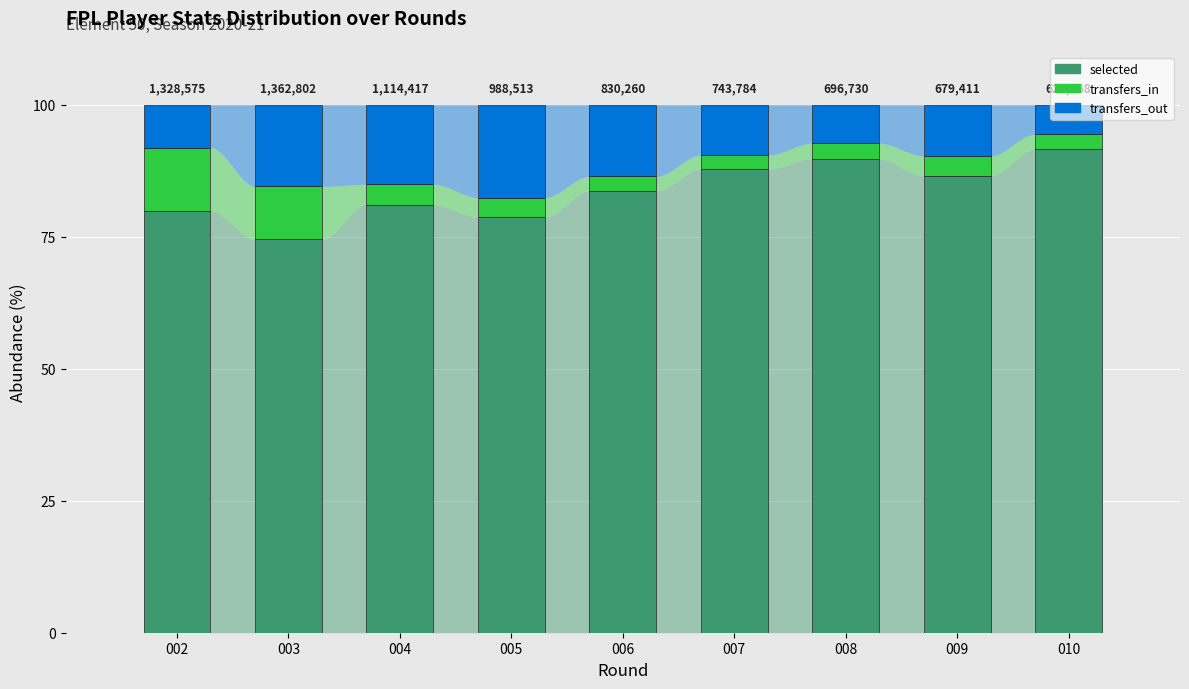

What is the value of the transfers_out bar at the 8th from the left?

9.7